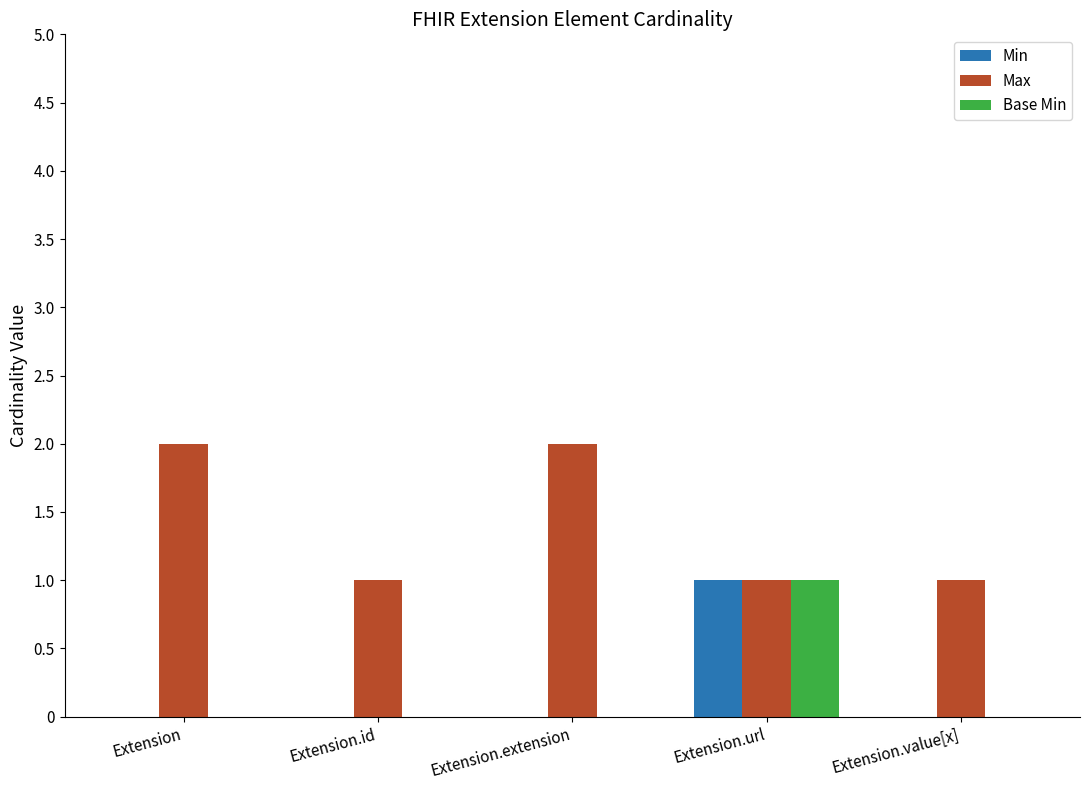

Which category has the highest value in the Min series?

Extension.url